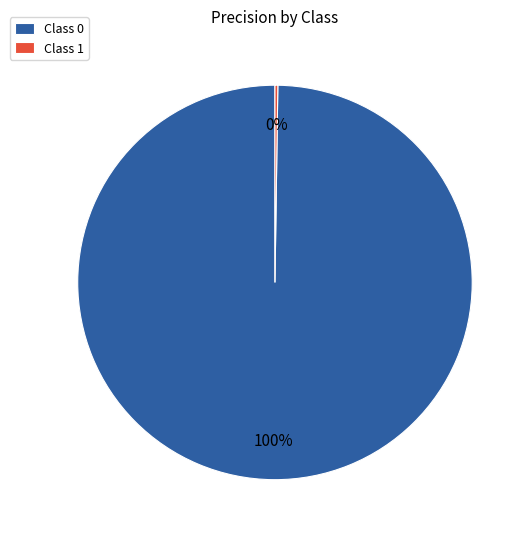

To the nearest percent, what is the difference between the largest and smallest slice percentages?

100%